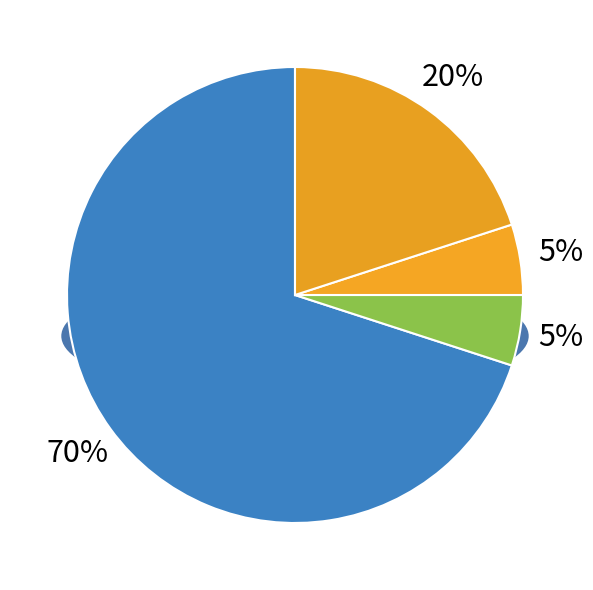

The 25- slice represents 18% of the pie. True or false?

False